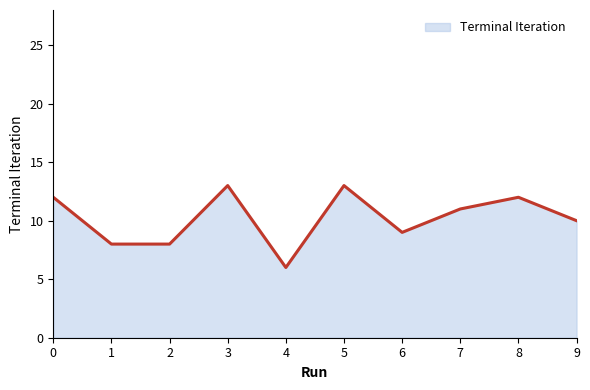

What is the maximum value shown in the chart?

13